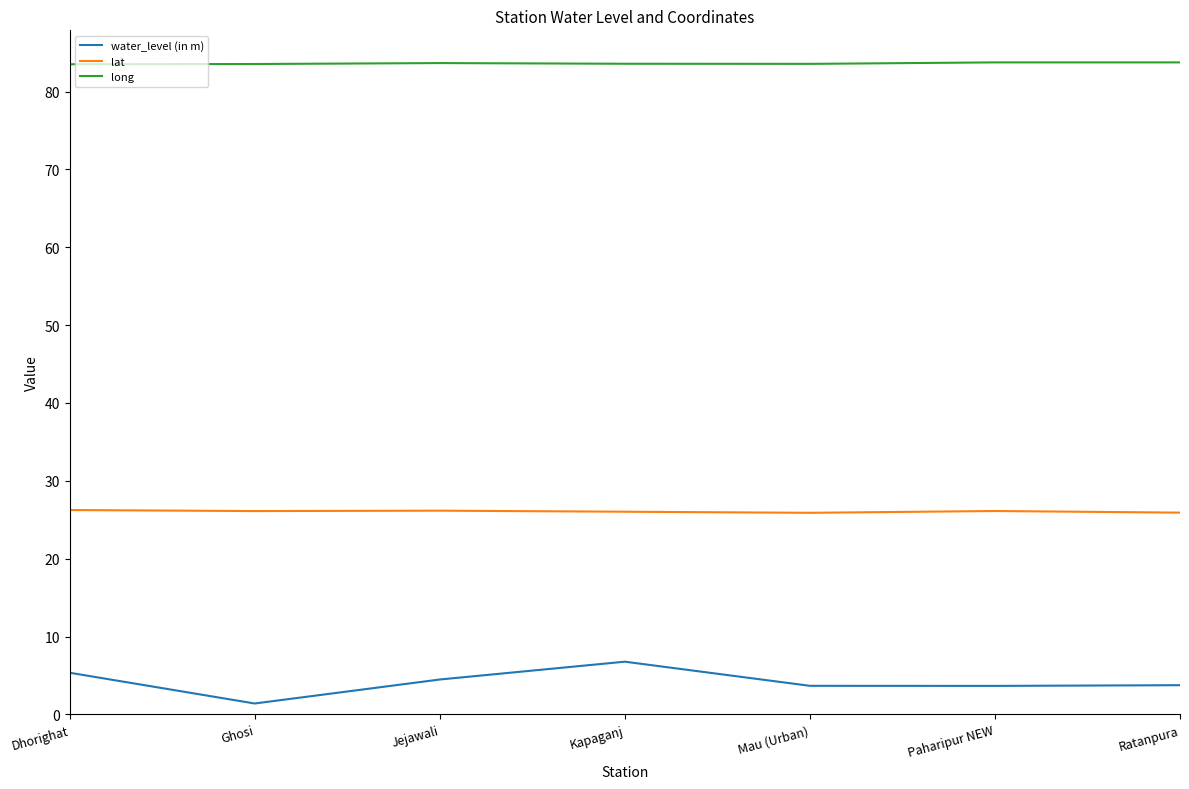

Does the chart have visible grid lines?

No